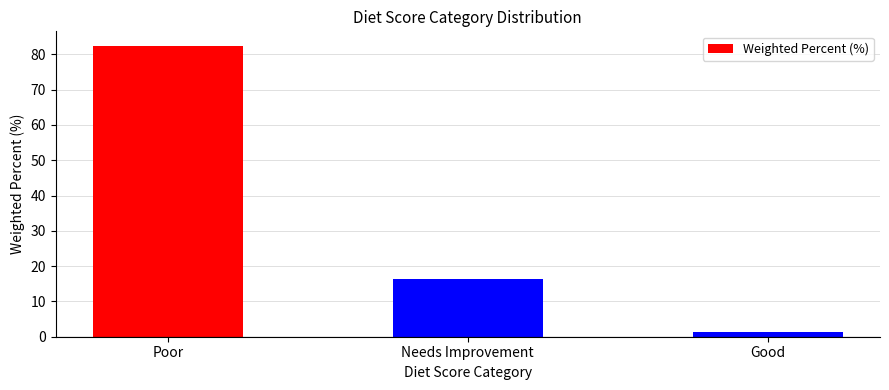

List the labels in order of value, smallest first.

Good, Needs Improvement, Poor